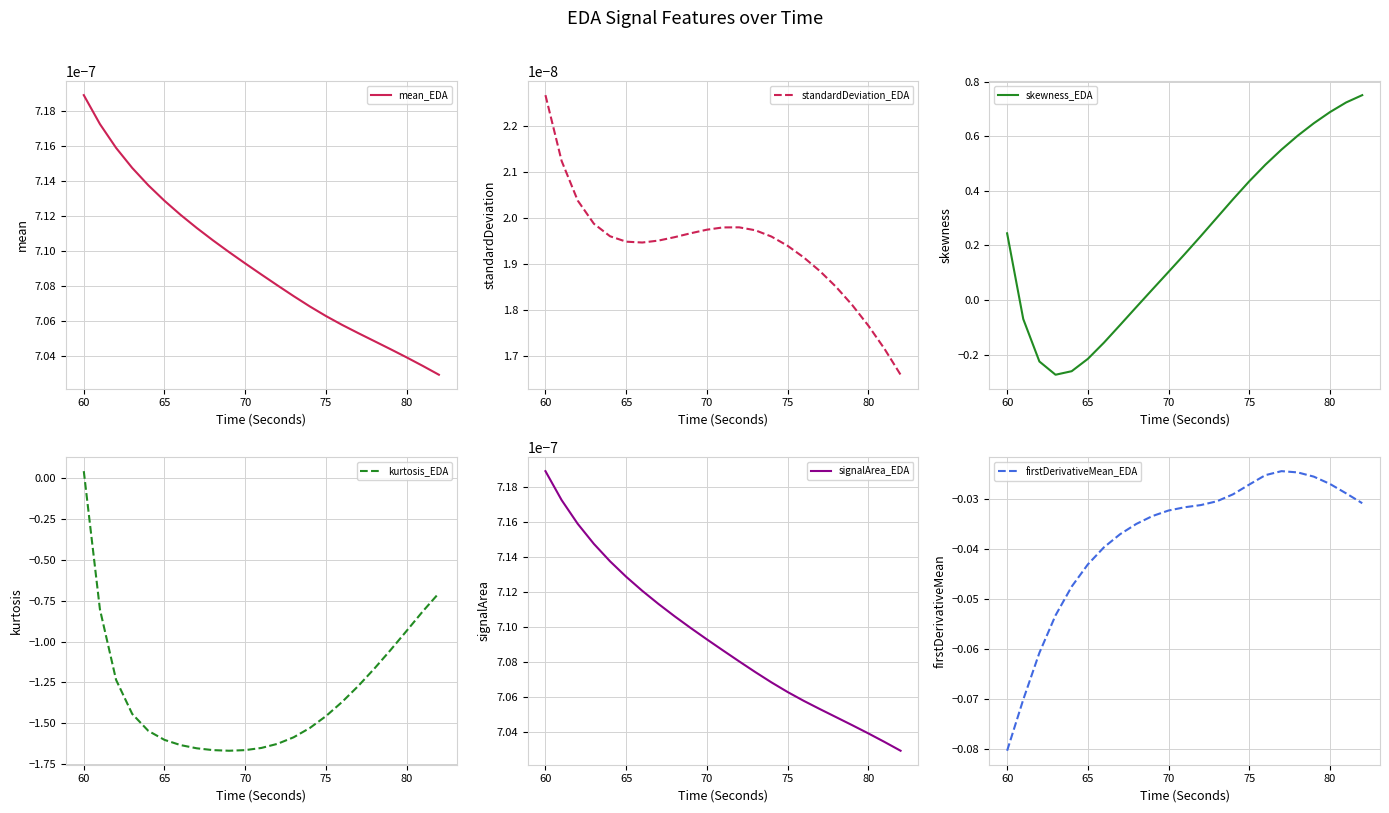

Which series has the largest range (max minus min)?

kurtosis_EDA